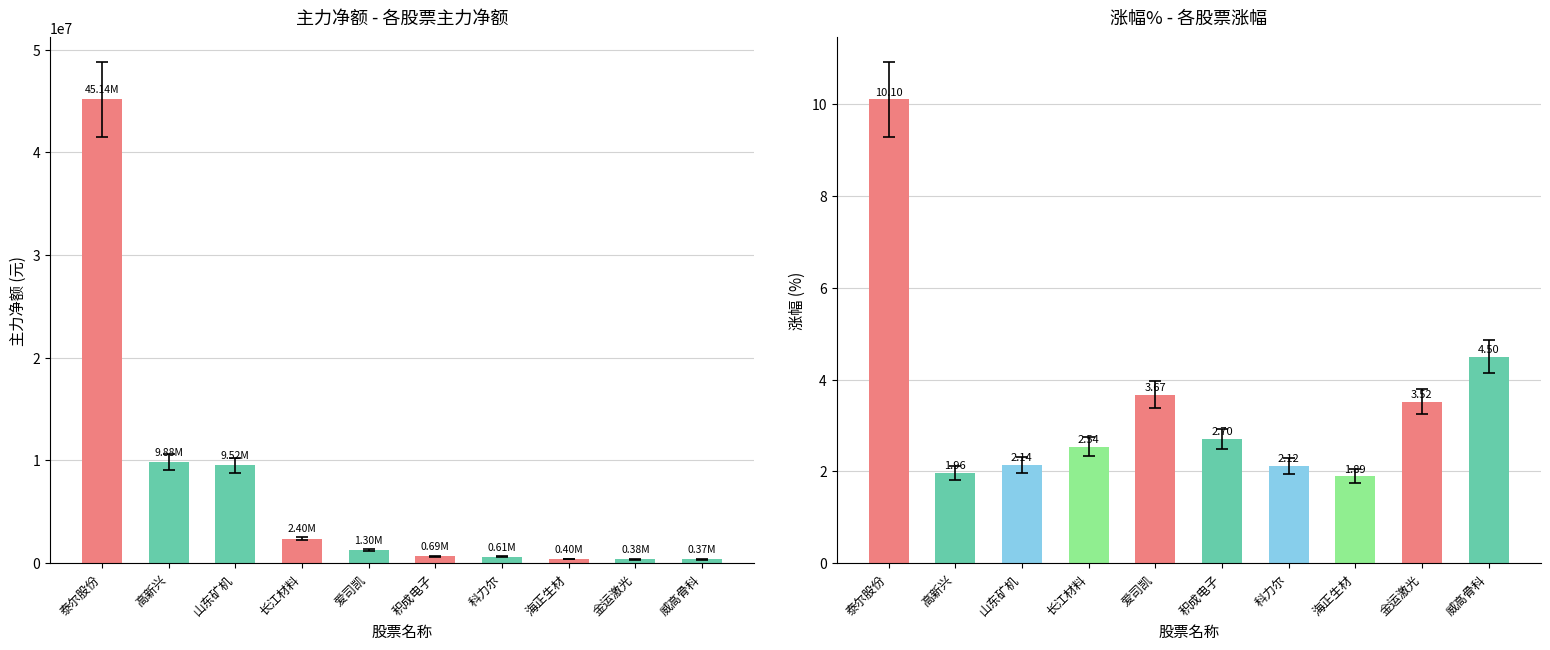

List the labels in order of 涨幅% value, largest first.

泰尔股份, 威高骨科, 爱司凯, 金运激光, 积成电子, 长江材料, 山东矿机, 科力尔, 高新兴, 海正生材